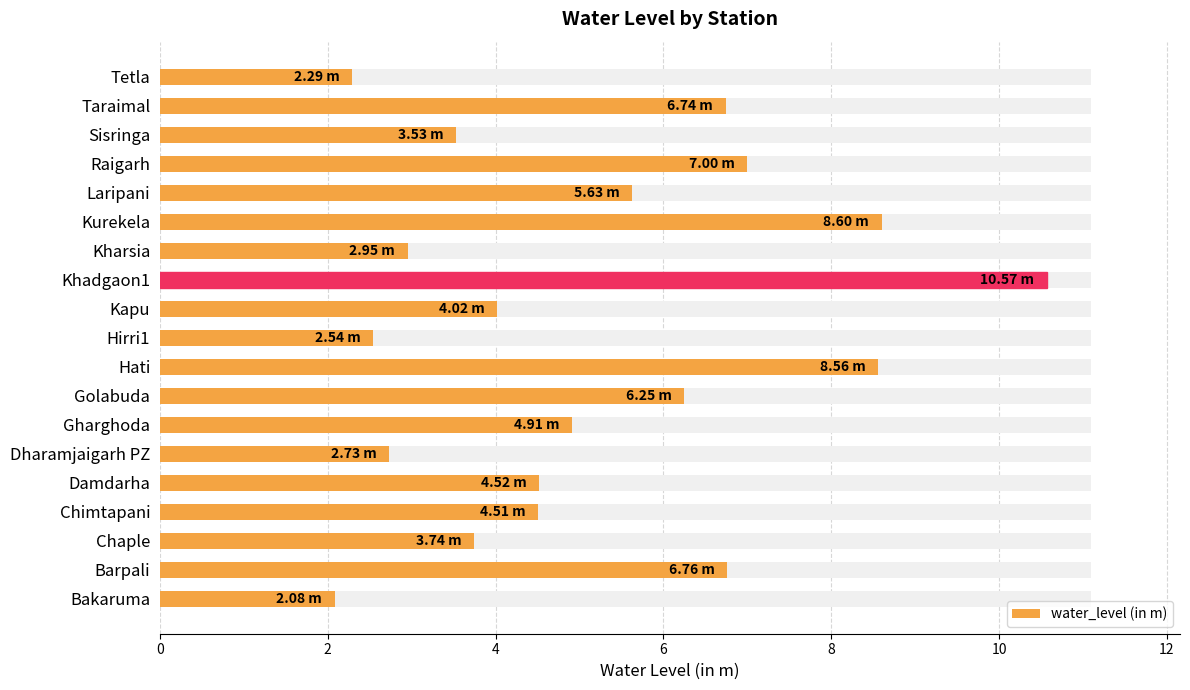

Count the number of categories in the chart.

19